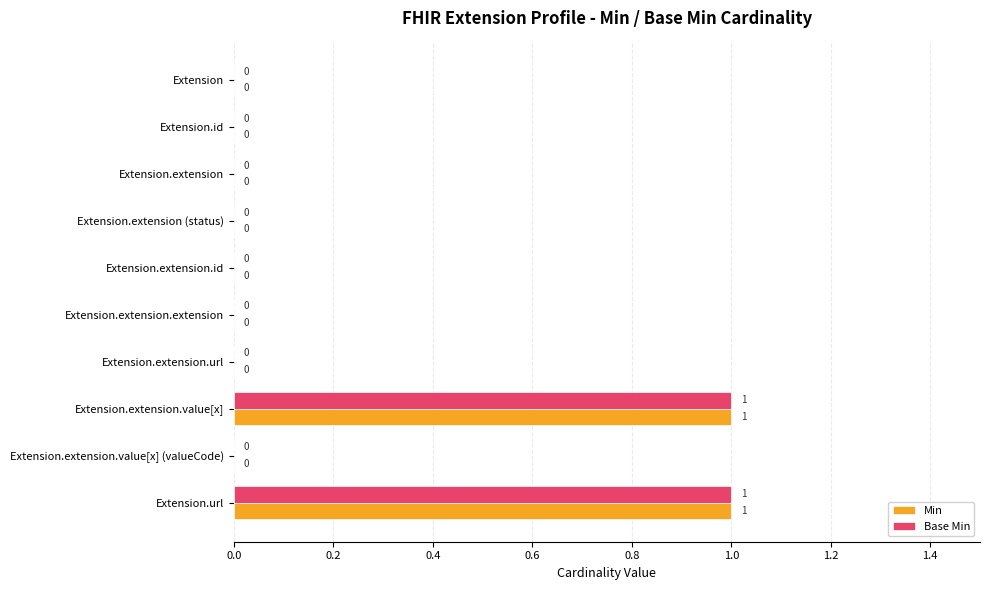

Is it true that Min equals 0 at Extension.extension?

True